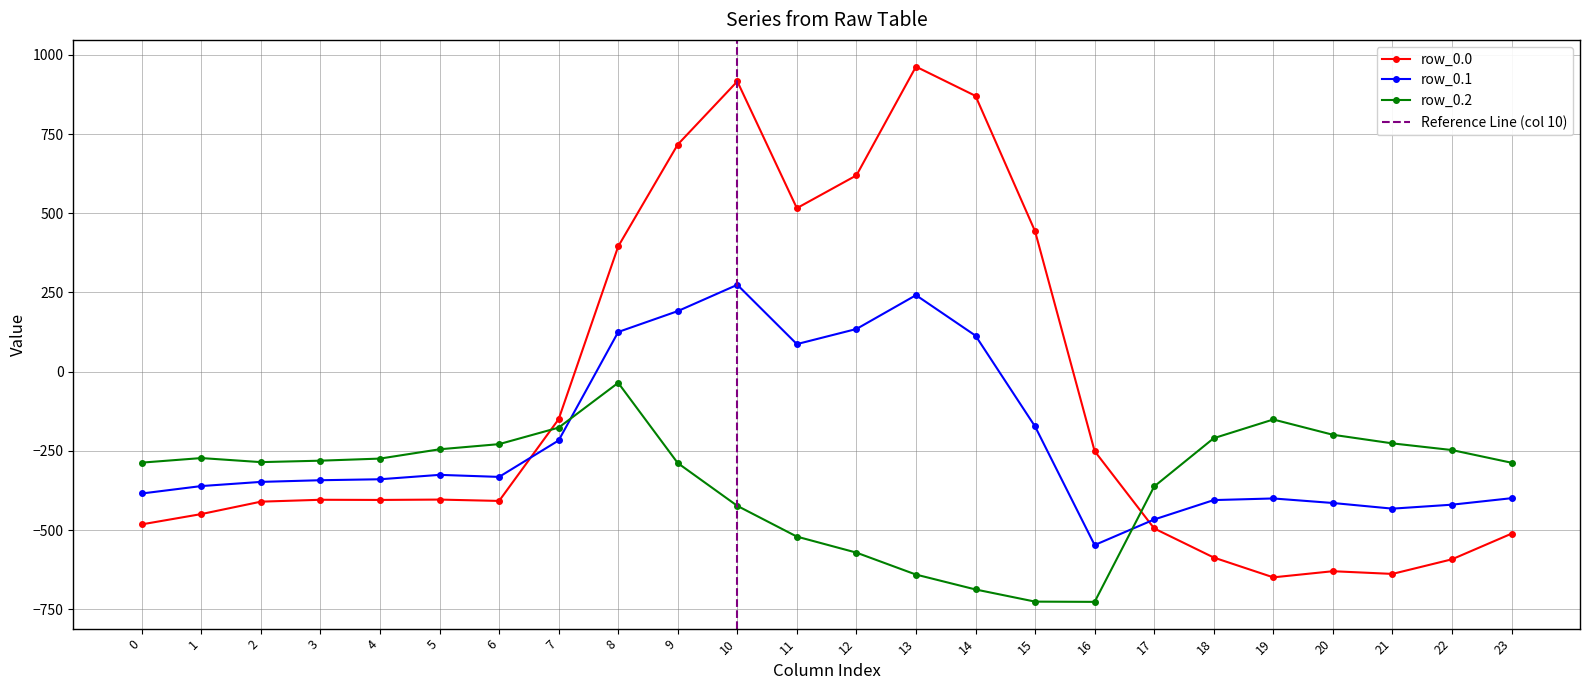

Is this an area chart (filled region under the line)?

No